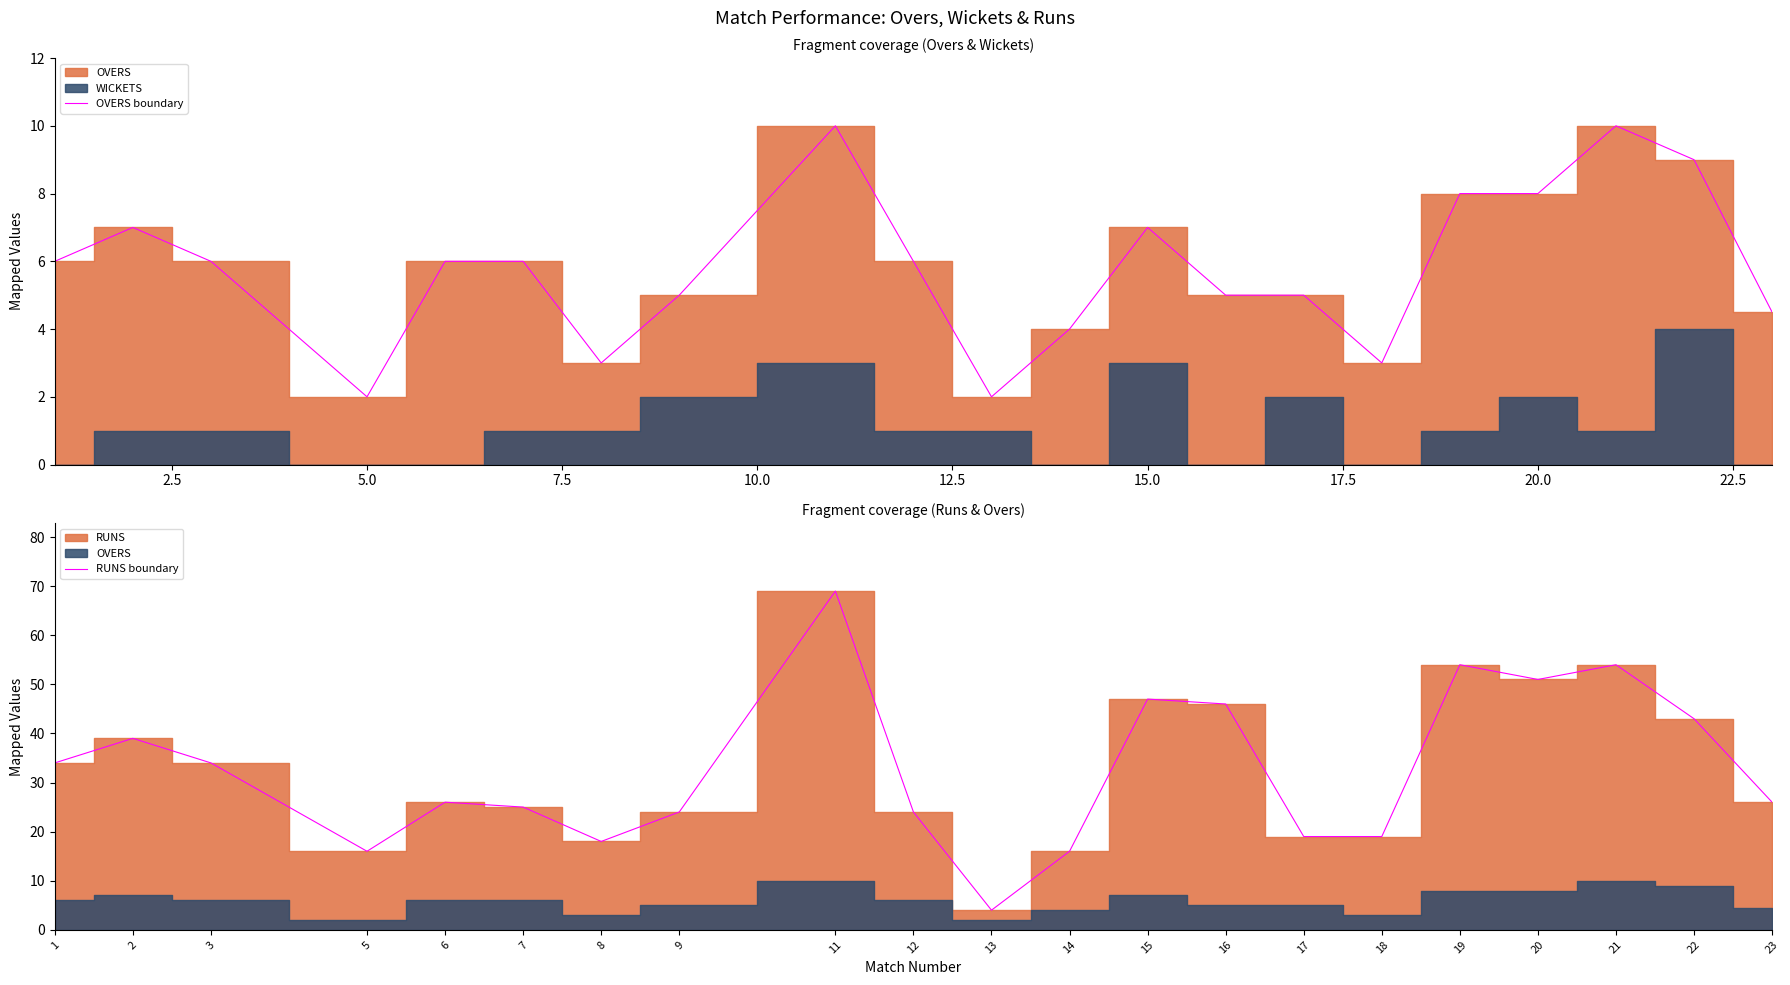

At how many categories does at least one series exceed 49?

4